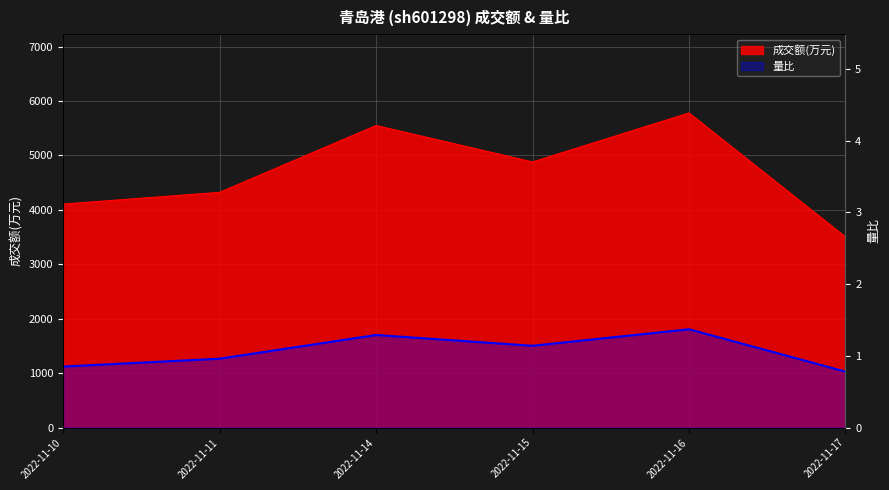

How many interior local peaks (higher than both neighbors) does the data have?

2